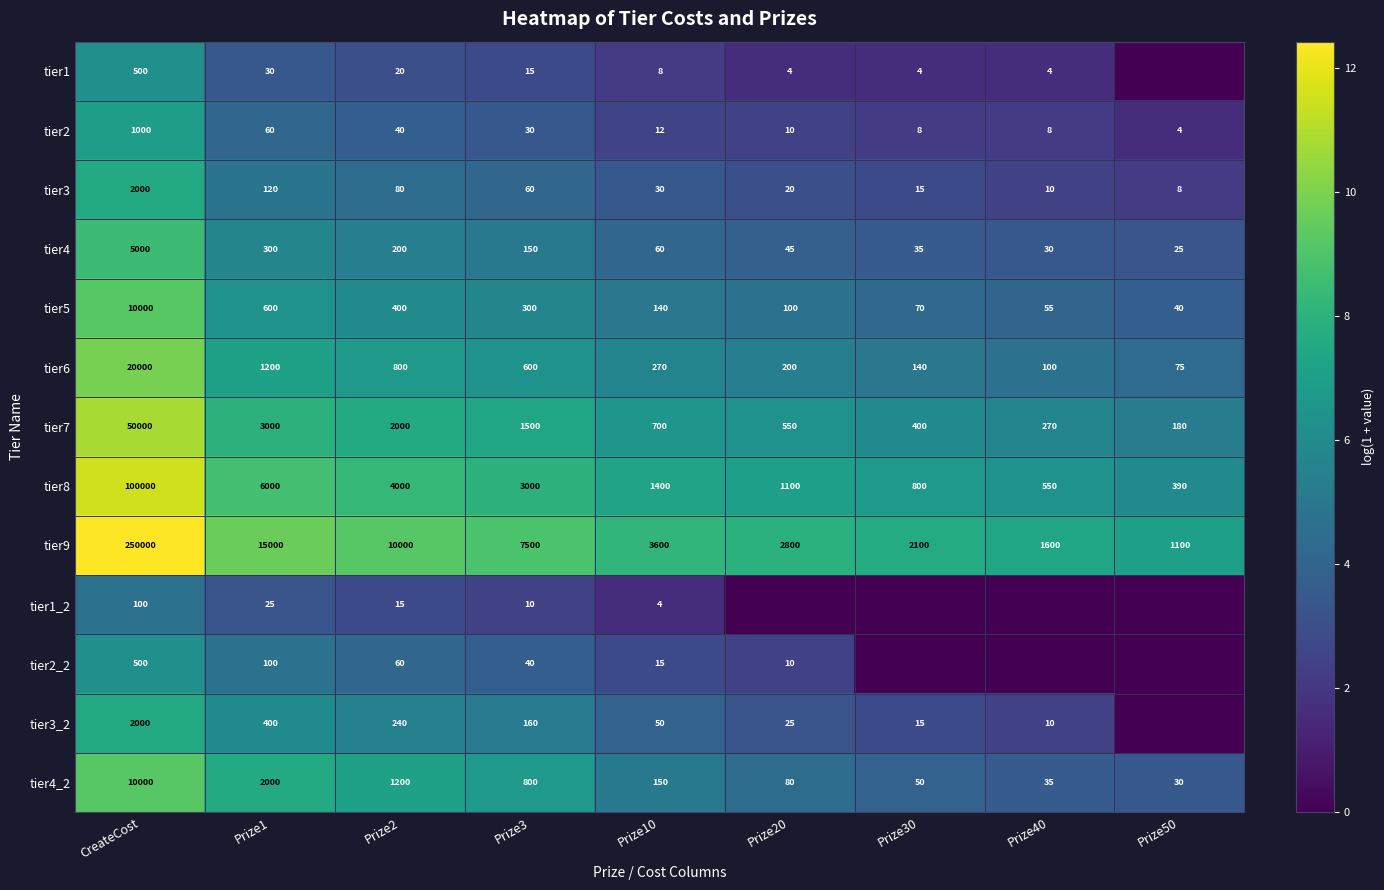

List the labels in order of tier4_2 value, smallest first.

Prize50, Prize40, Prize30, Prize20, Prize10, Prize3, Prize2, Prize1, CreateCost